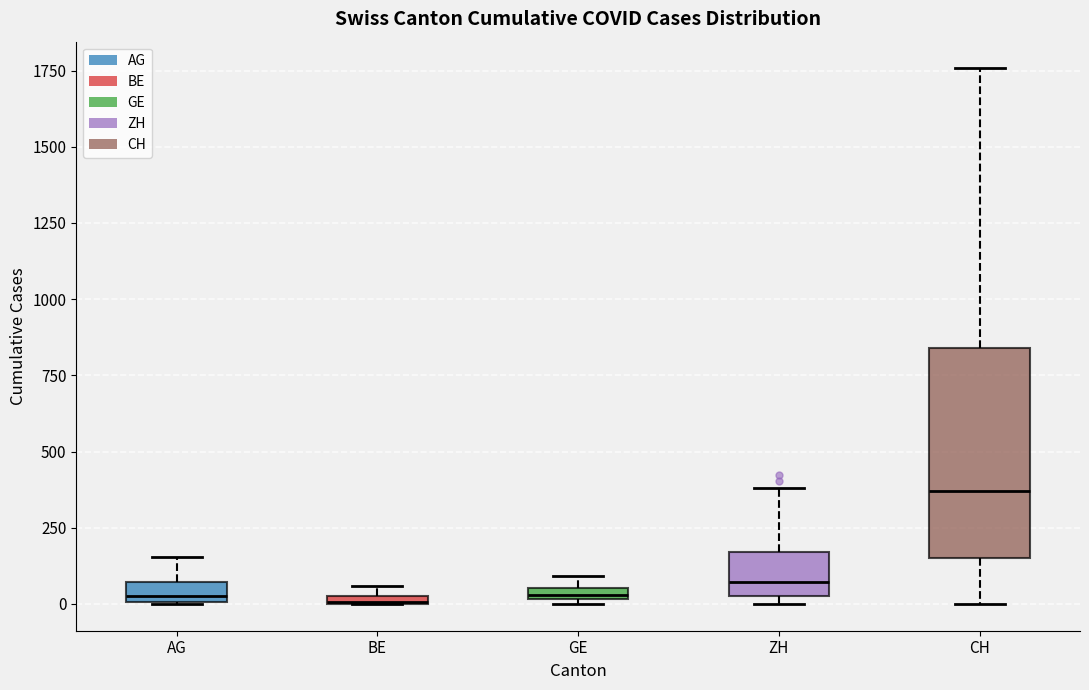

Which box has the highest median line?

CH